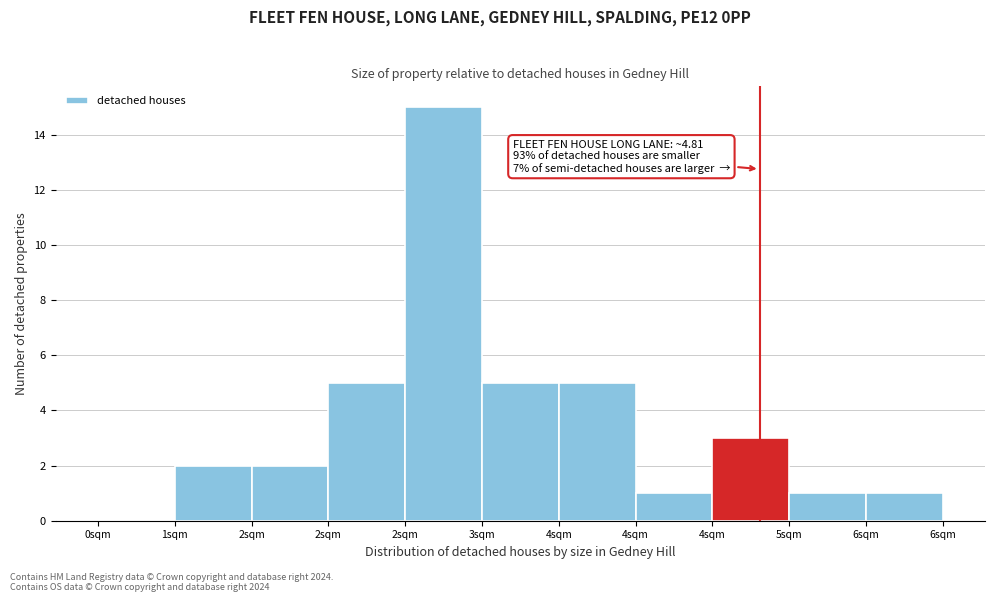

How many series are shown in this chart?

1